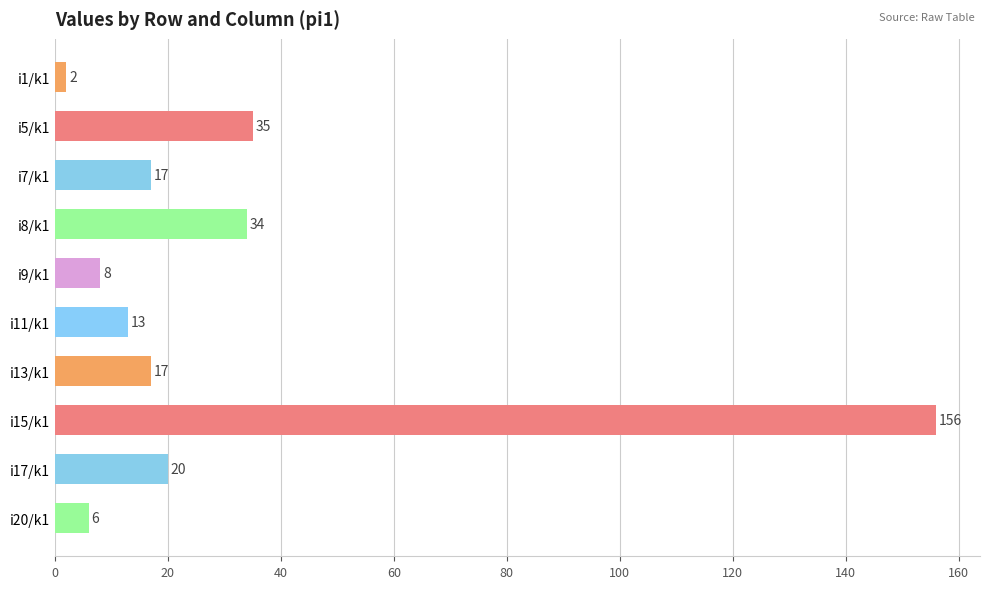

Is it true that the value at i1/k1 is 2?

True